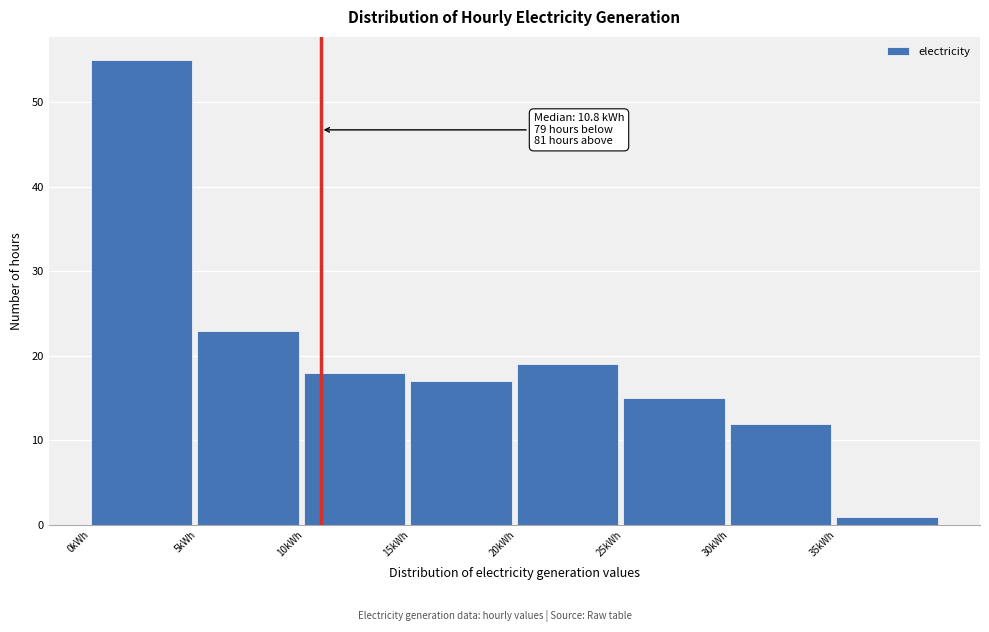

Over which range of the x-axis is the bar tallest?

0 to 5